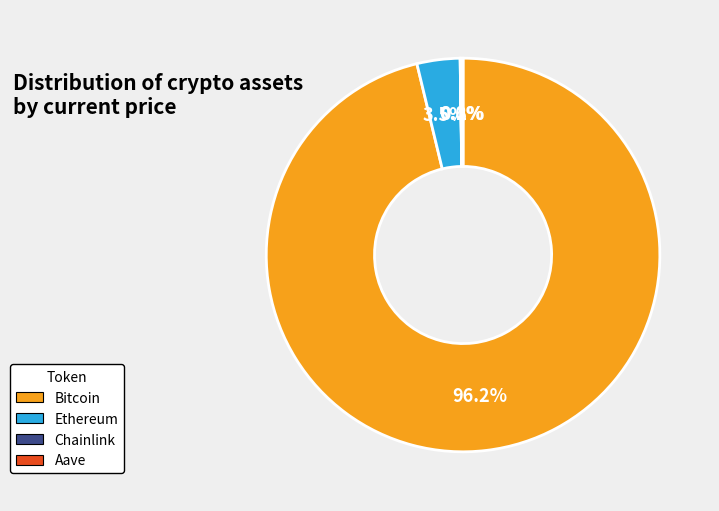

What percentage is NOT represented by Ethereum?

96.5%